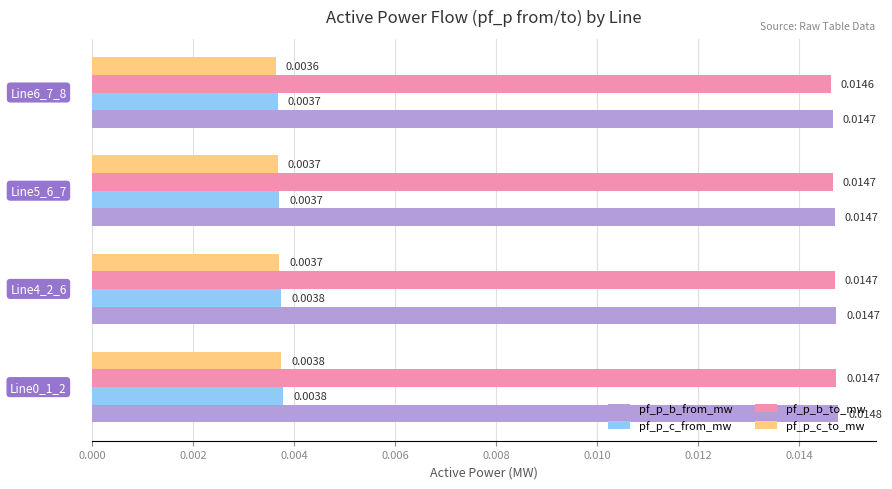

How many distinct data groups are displayed?

4